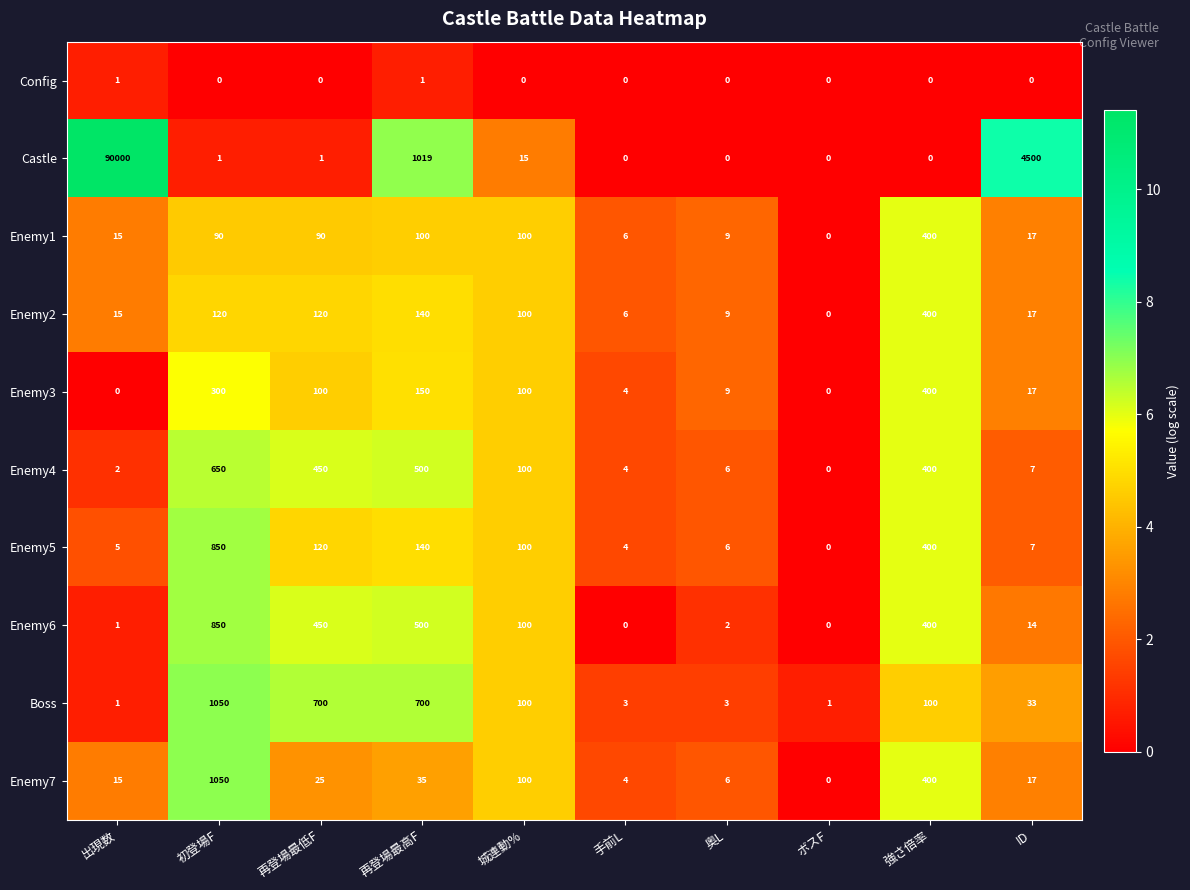

What is the approximate value of Enemy7 at 城連動%?

100